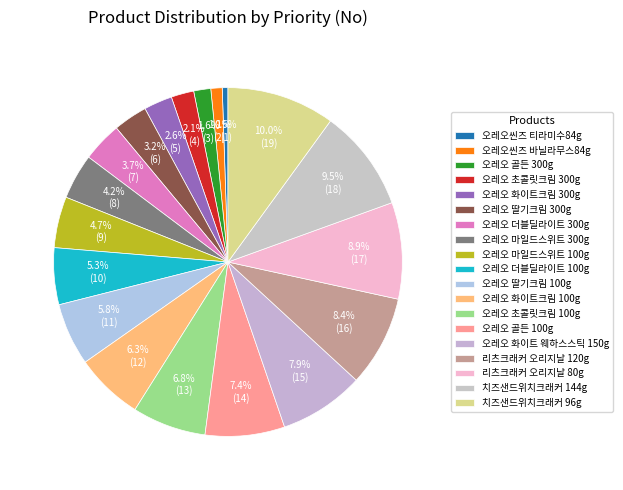

To the nearest percent, what percentage of the pie is 오레오 초콜릿크림 300g?

2%